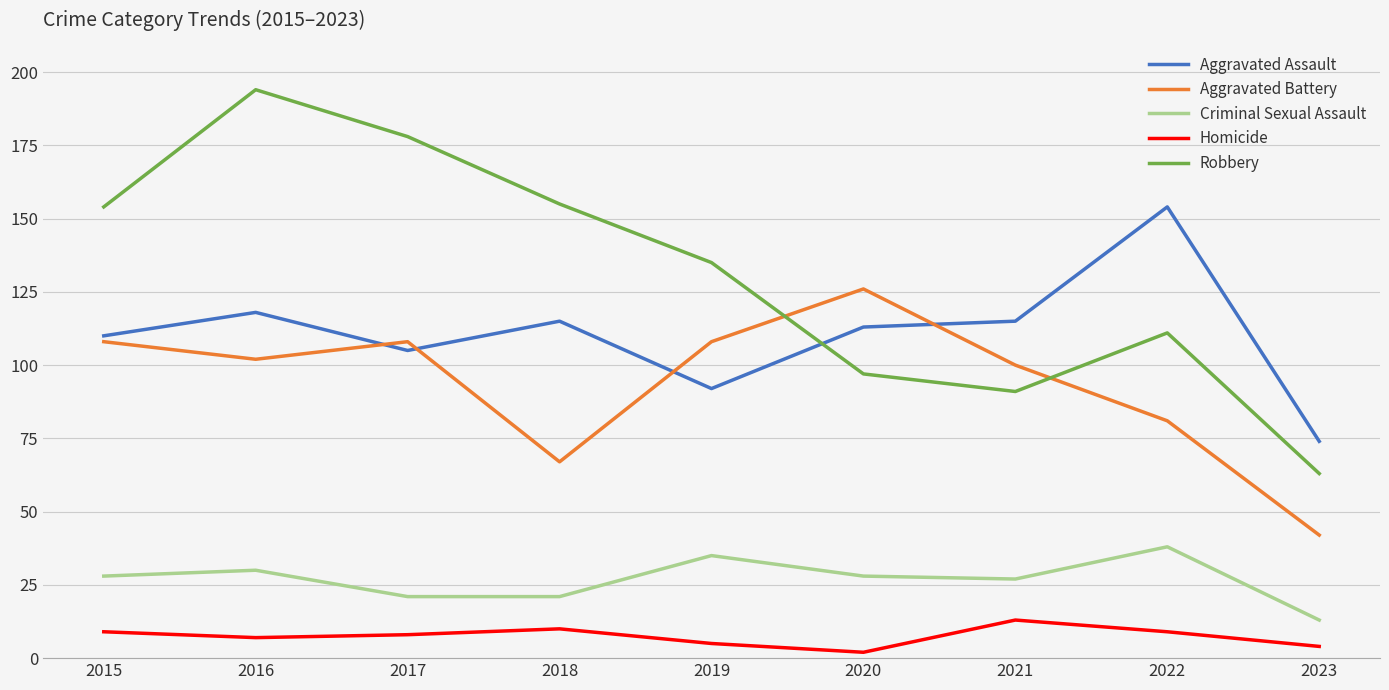

How many distinct data groups are displayed?

5